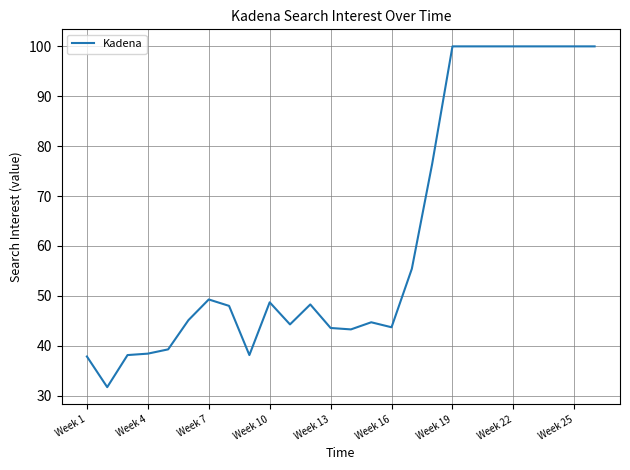

How many categories are shown in the chart?

26